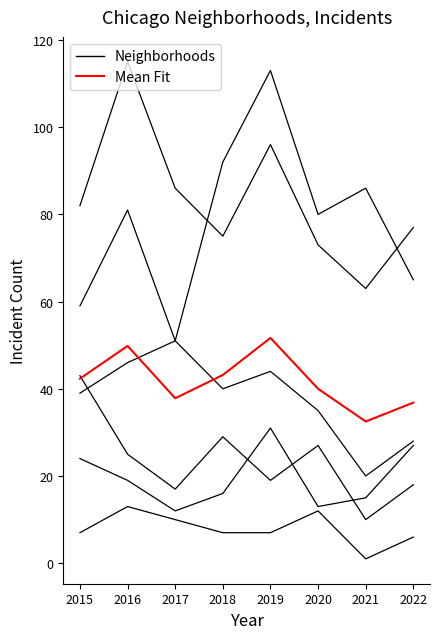

Which category has the lowest value across all series?

2021